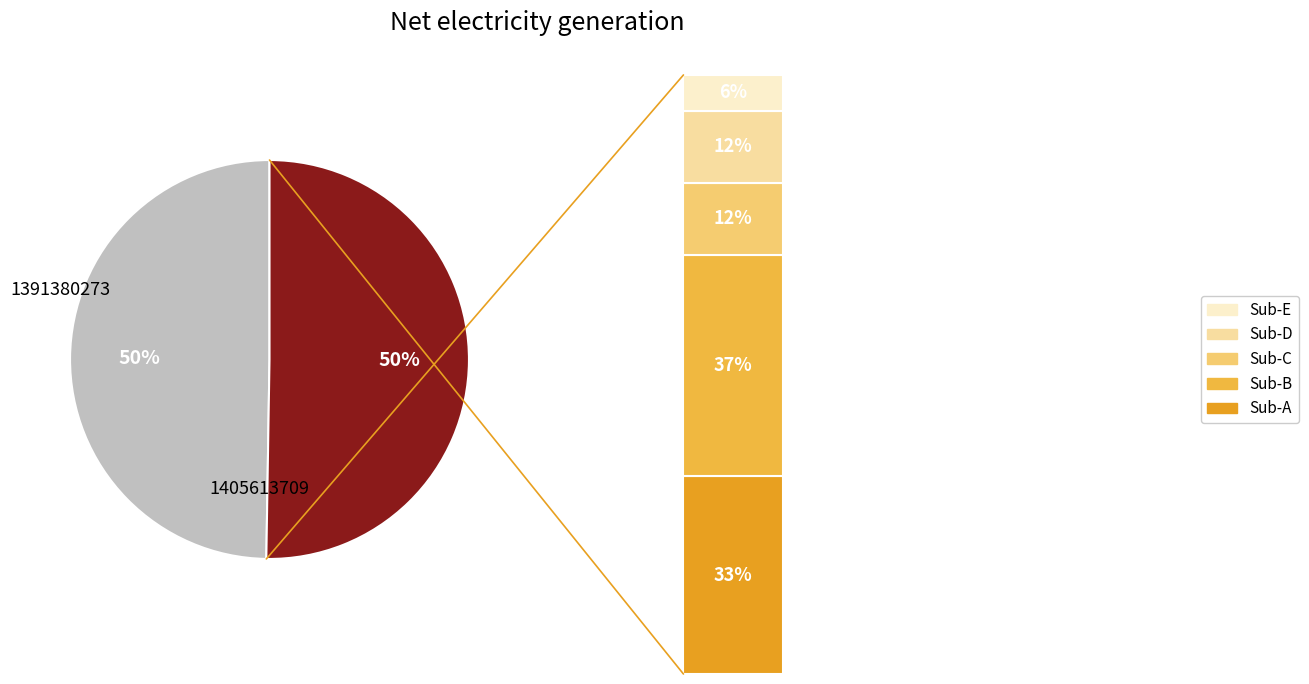

Count the number of slices in the pie.

2